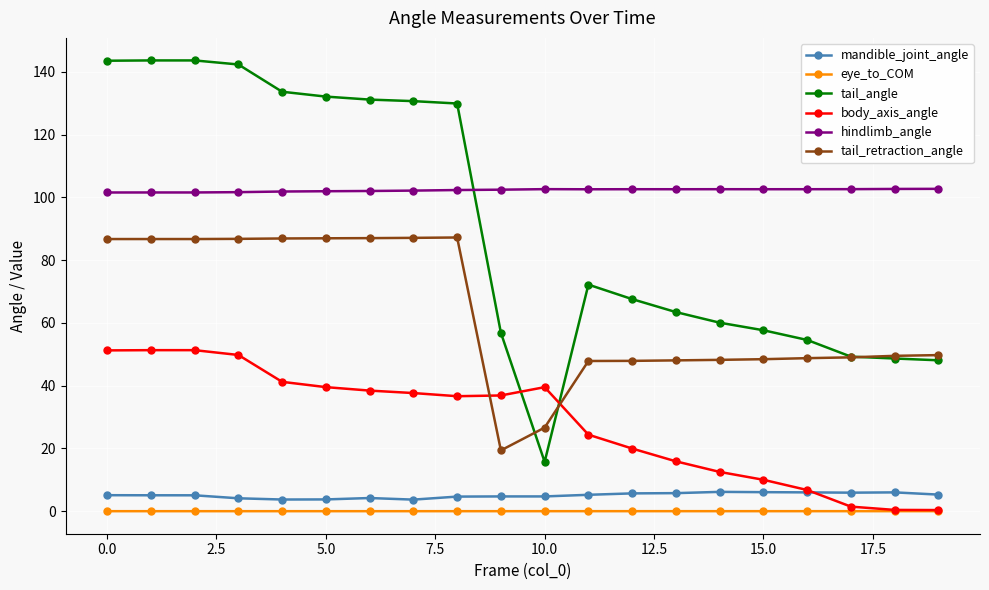

What is the value of the tail_retraction_angle point at the 12th from the left?

47.9